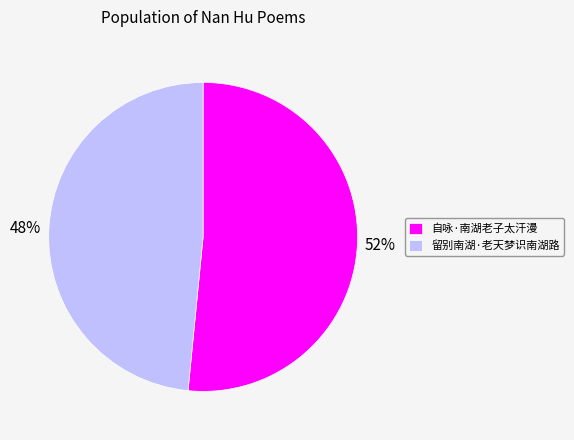

To the nearest percent, what is the average slice percentage?

50%